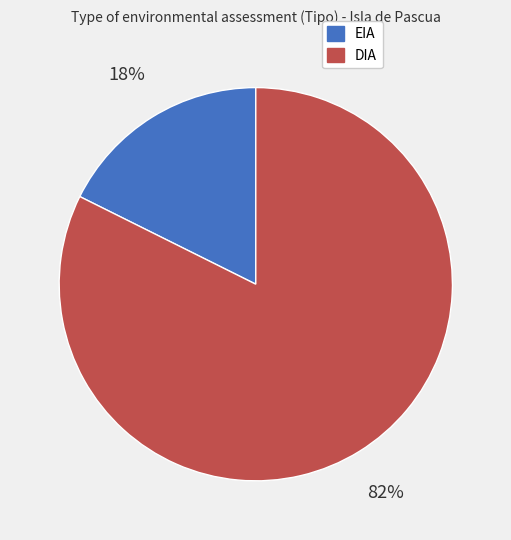

Which category has the biggest portion of the pie?

DIA